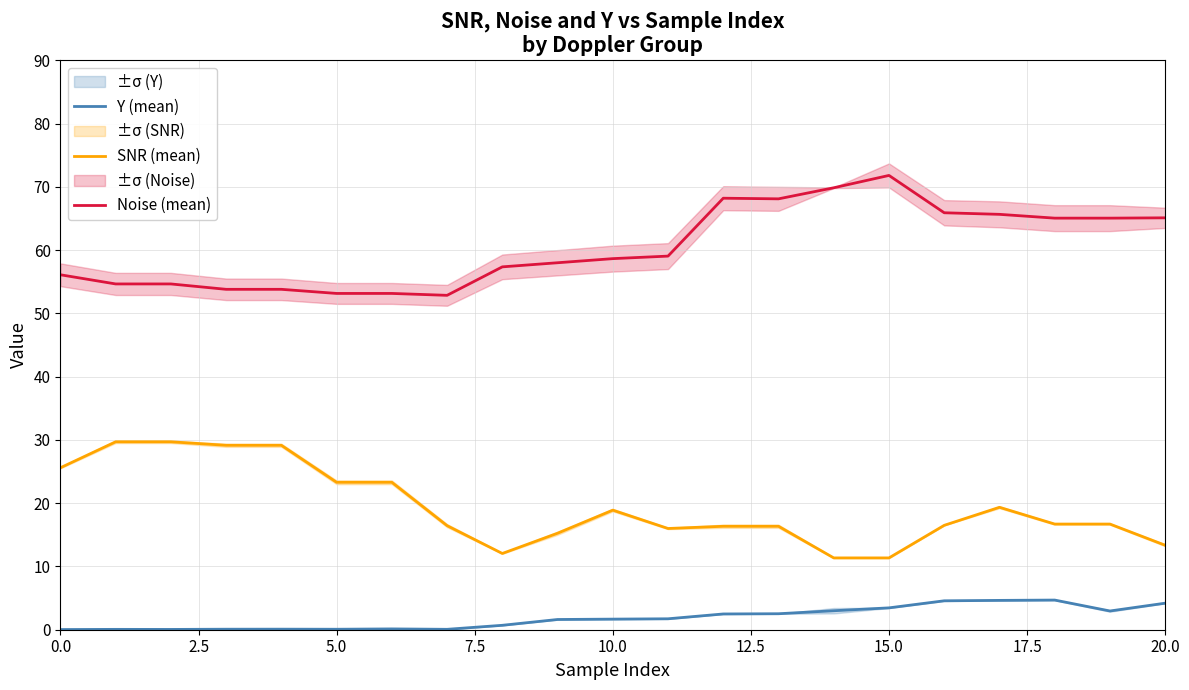

What is the spread (max minus min) of values at 11?

57.3